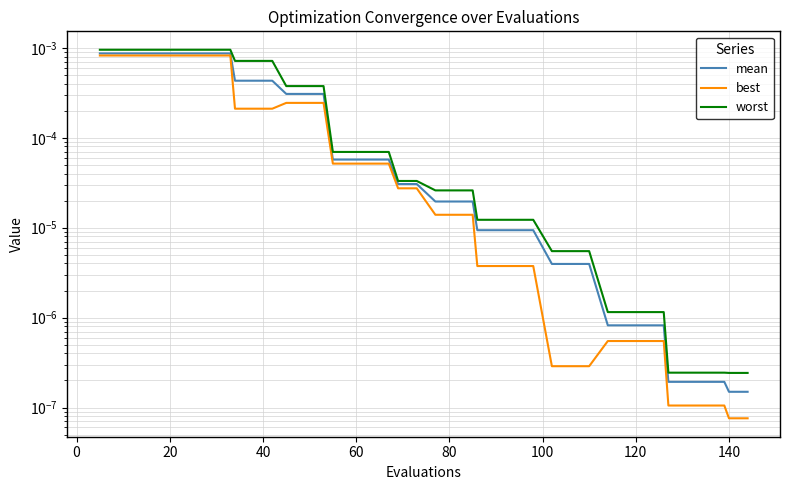

True or false: mean has a value of 0.0 at 23.

False